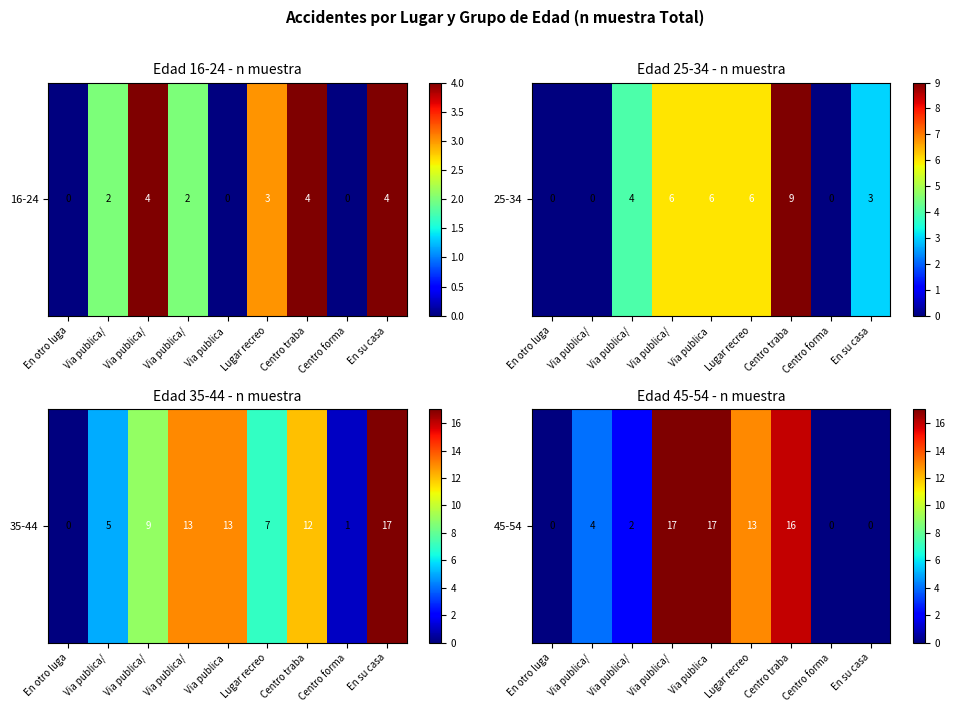

List the labels in order of value, largest first.

Via publica/, Via publica , Centro traba, Lugar recreo, Via publica/, Via publica/, En otro luga, Centro forma, En su casa